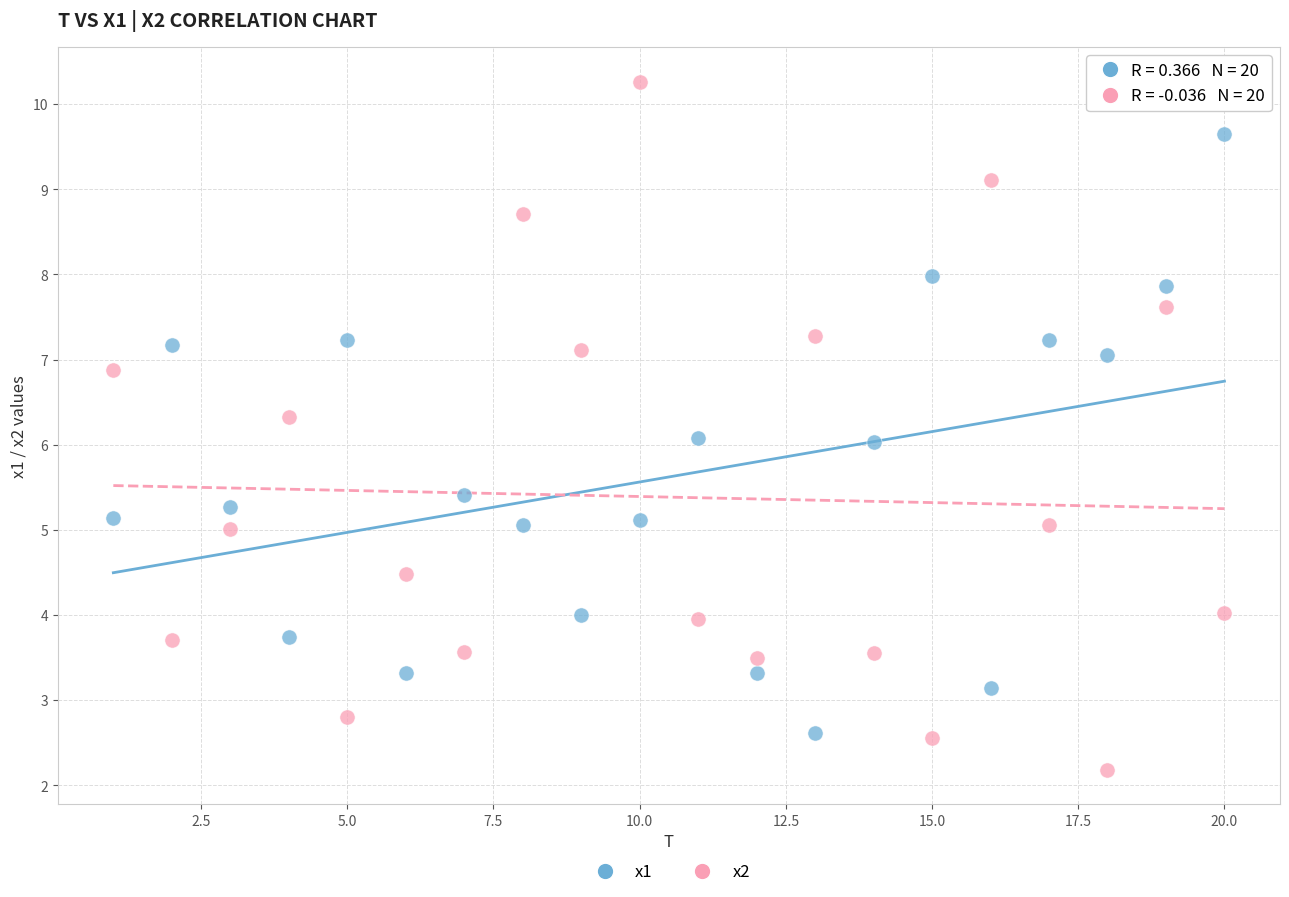

Across all data points, what is the range of Y values (max minus min)?

8.1